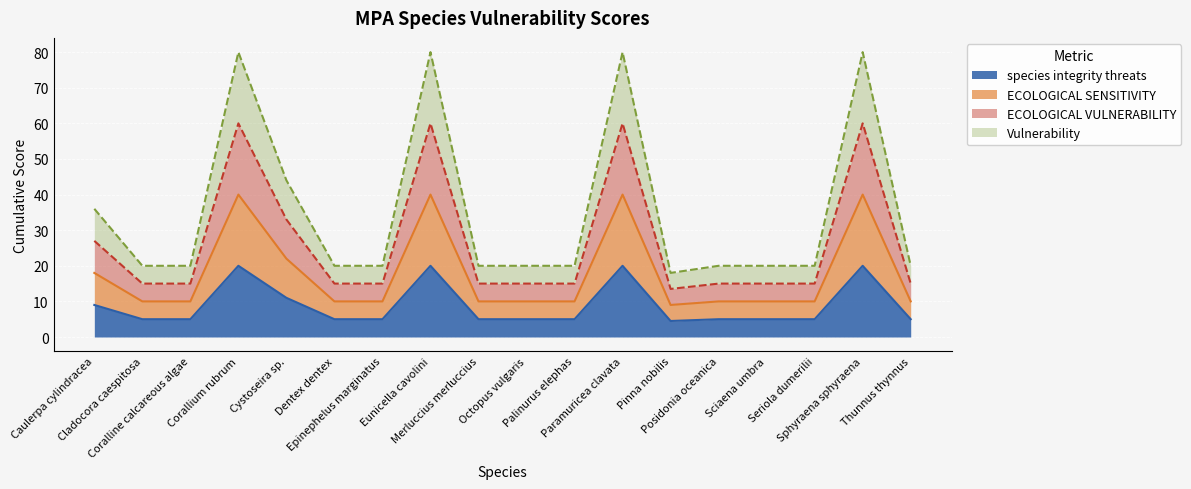

At which category does ECOLOGICAL SENSITIVITY reach its first local peak?

Corallium rubrum